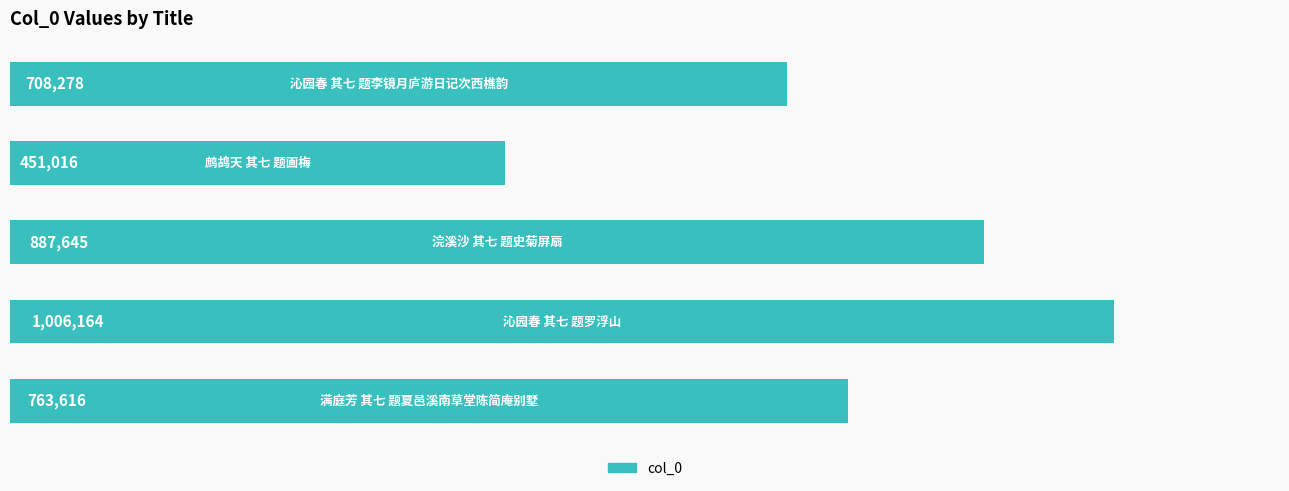

Count the number of data series in this chart.

1